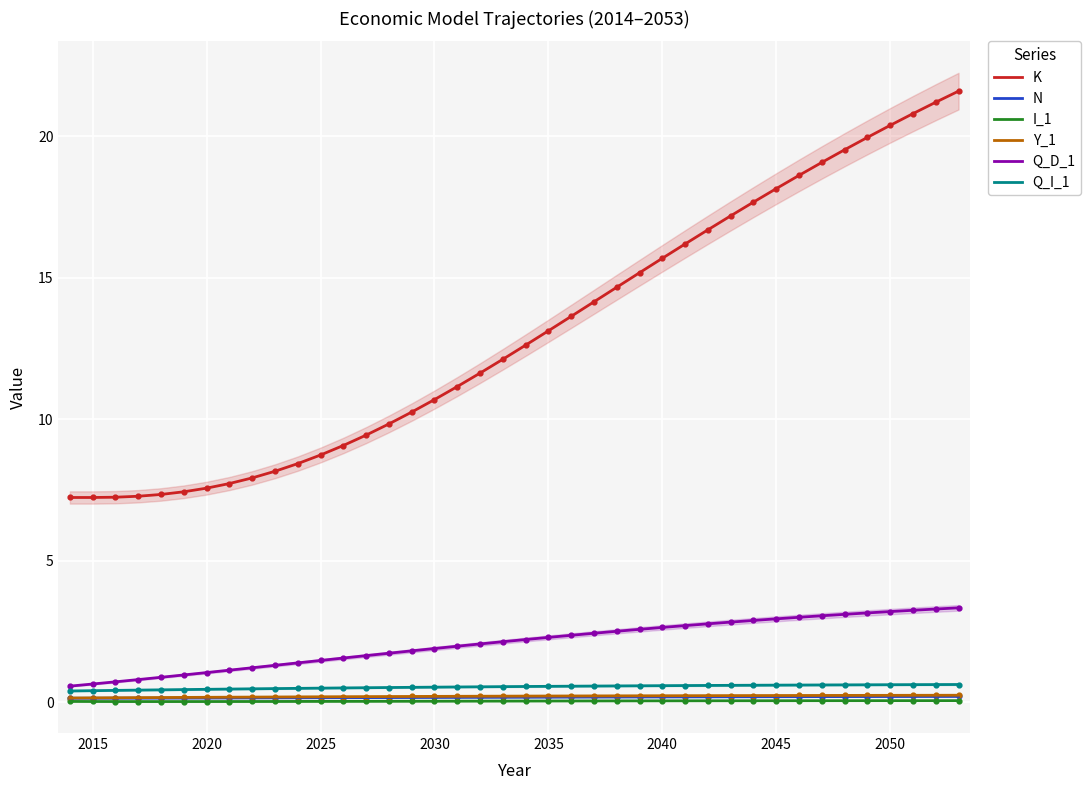

Which series has the widest spread of Y values?

K